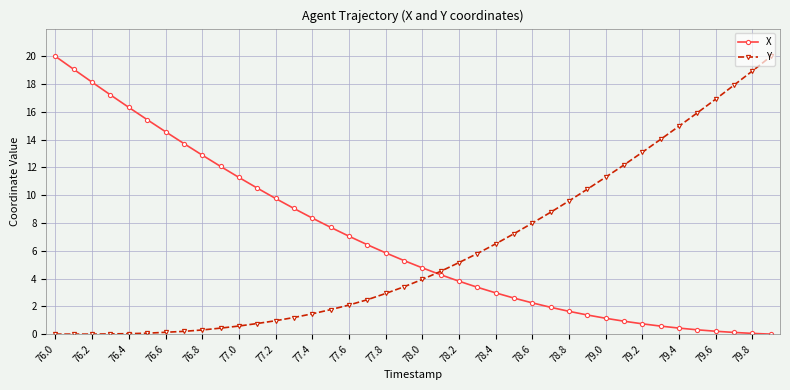

True or false: Y and X cross at least once.

True